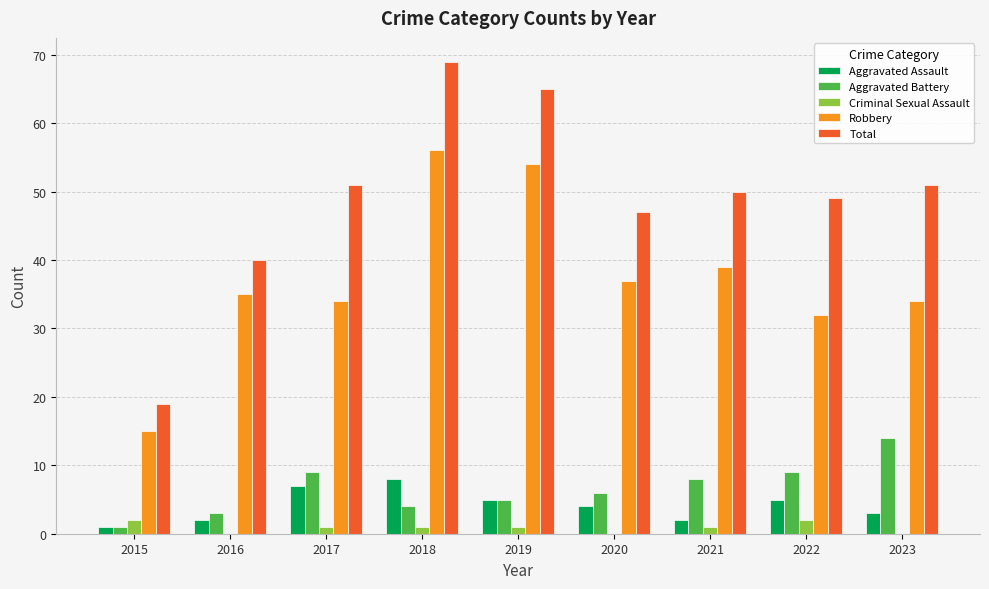

How many series are shown in this chart?

5